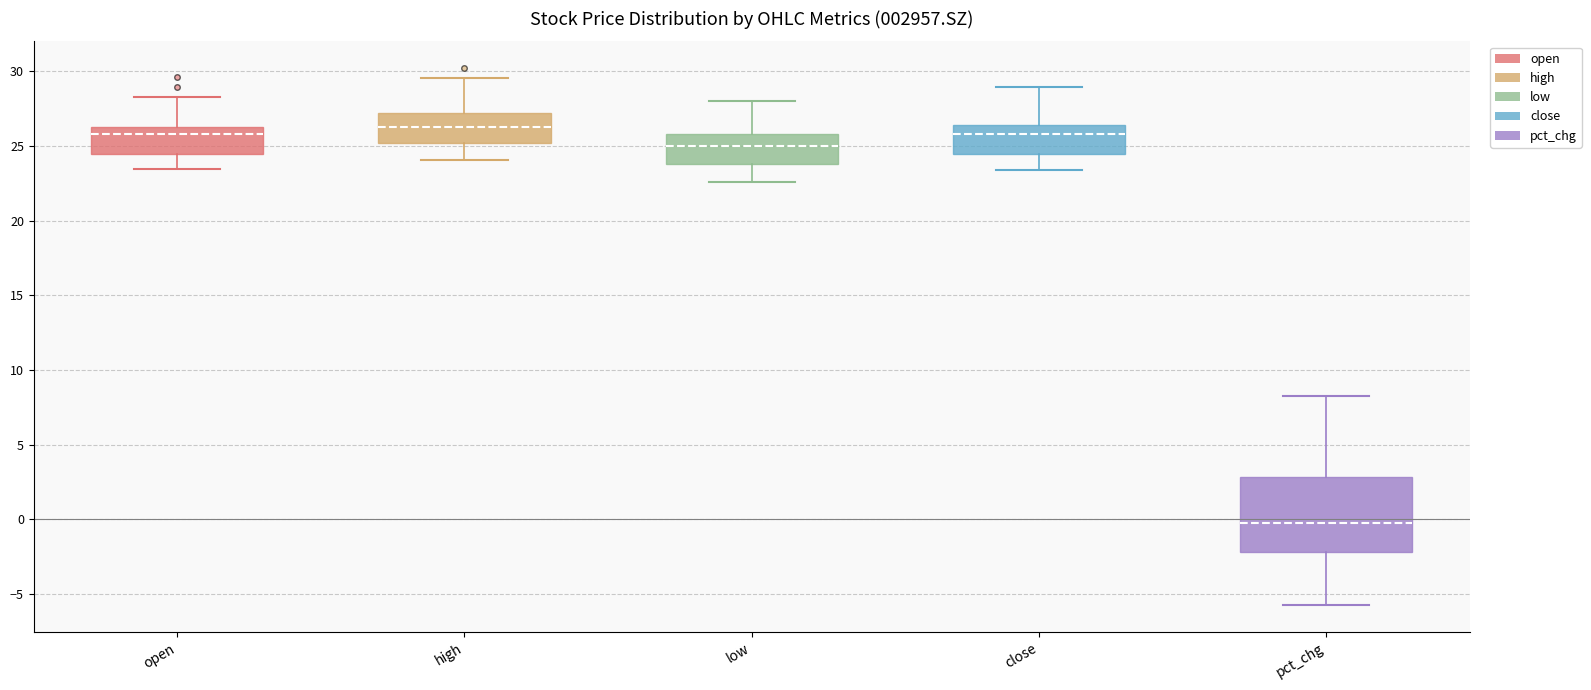

Which box is the tallest, from its lower edge to its upper edge?

pct_chg